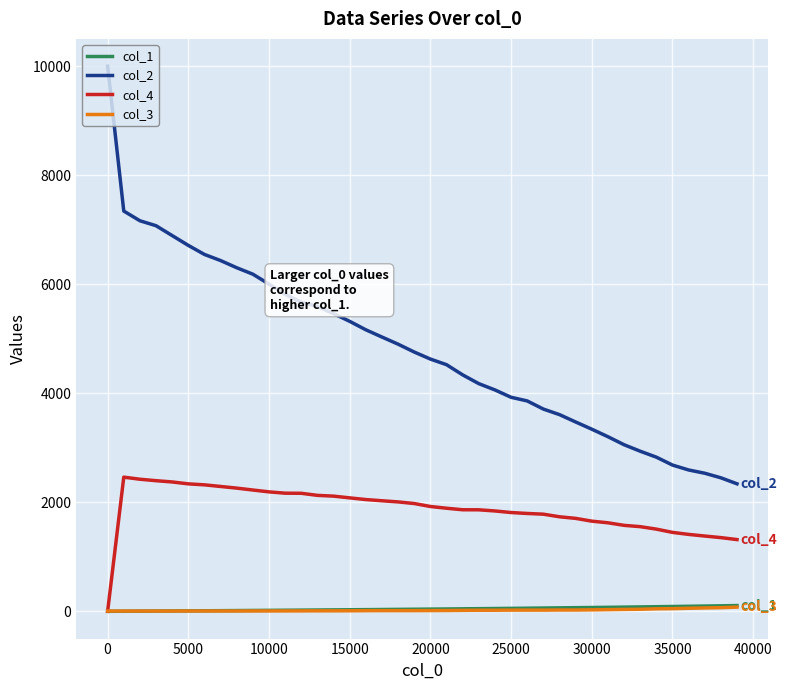

What is the average value of the col_2 series?

4815.5